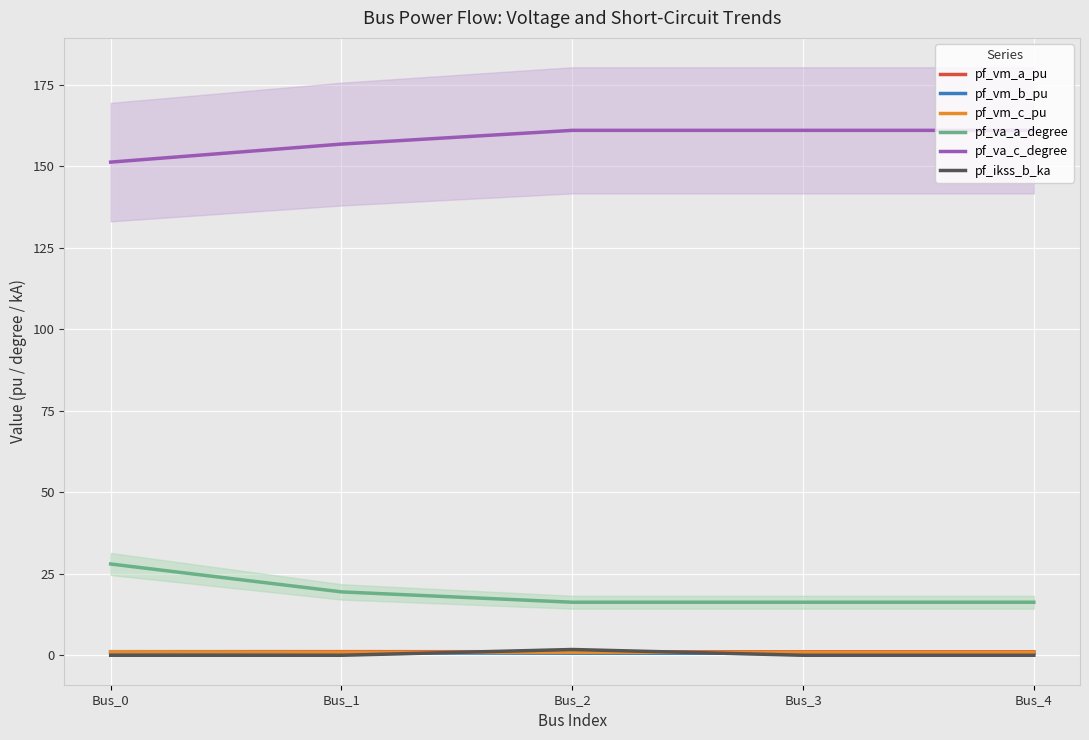

What is the value of the pf_vm_c_pu point at the 3rd from the left?

0.9